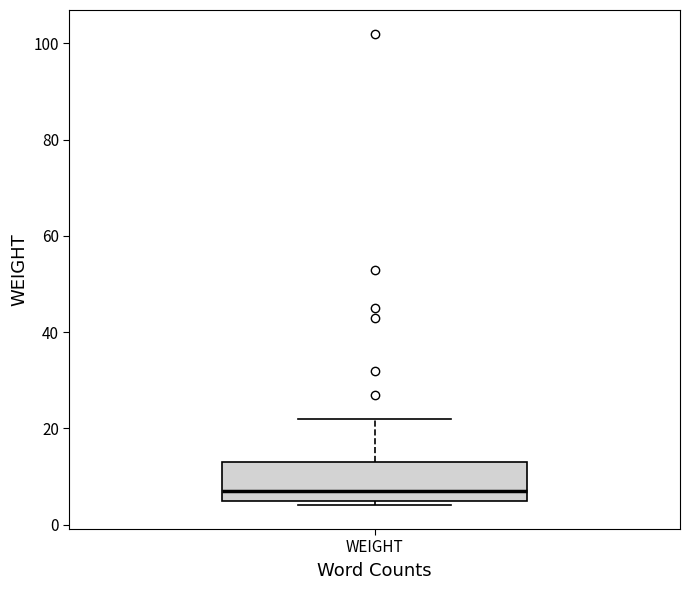

Transcribe this box plot: give where the median line is, the range the box spans, and where the two whiskers end, as read against the y-axis. The values are not printed on the chart, so give them approximately, as read against the axis.

median 8, box 6 to 14, whiskers 4 to 22